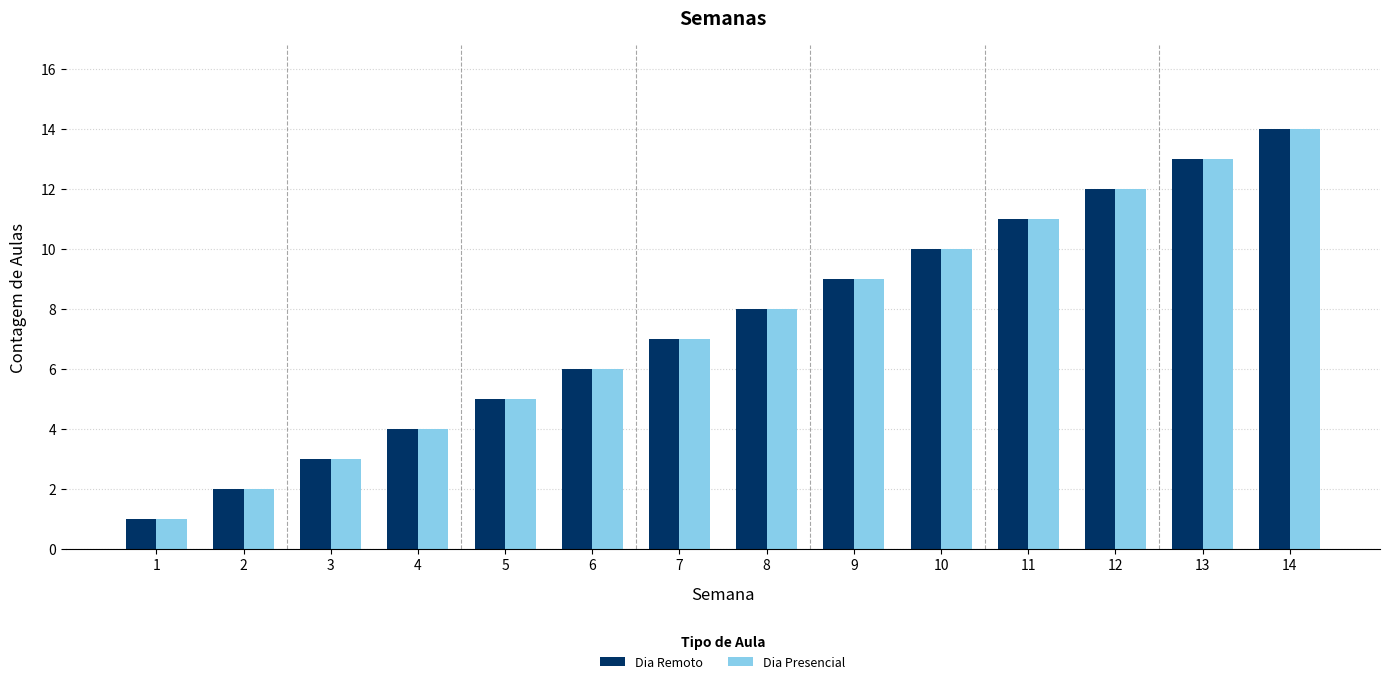

At which category is the sum across all series the highest?

14